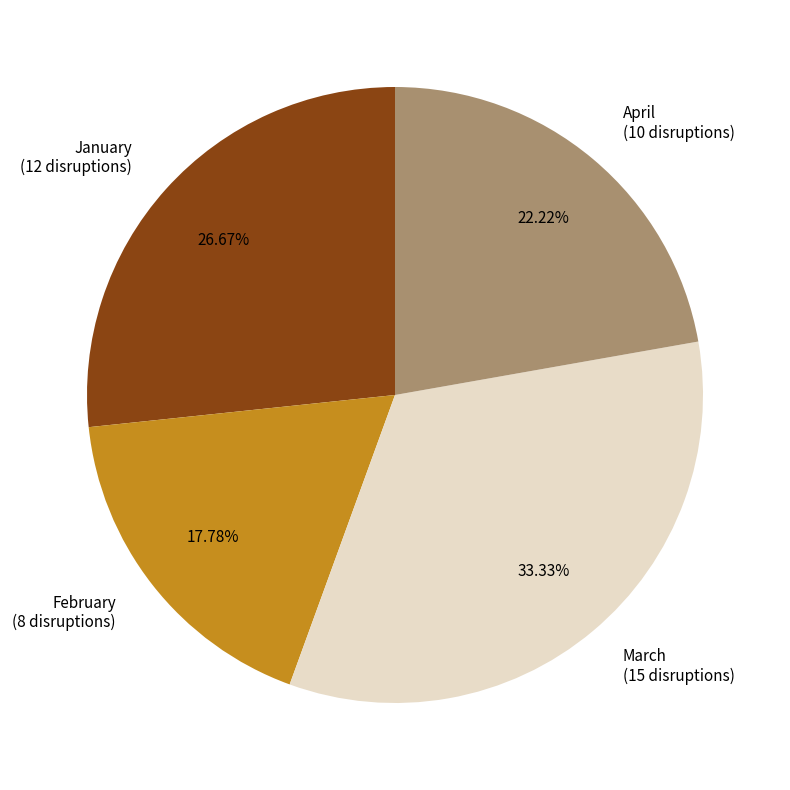

Is there any slice that represents more than half of the pie?

No